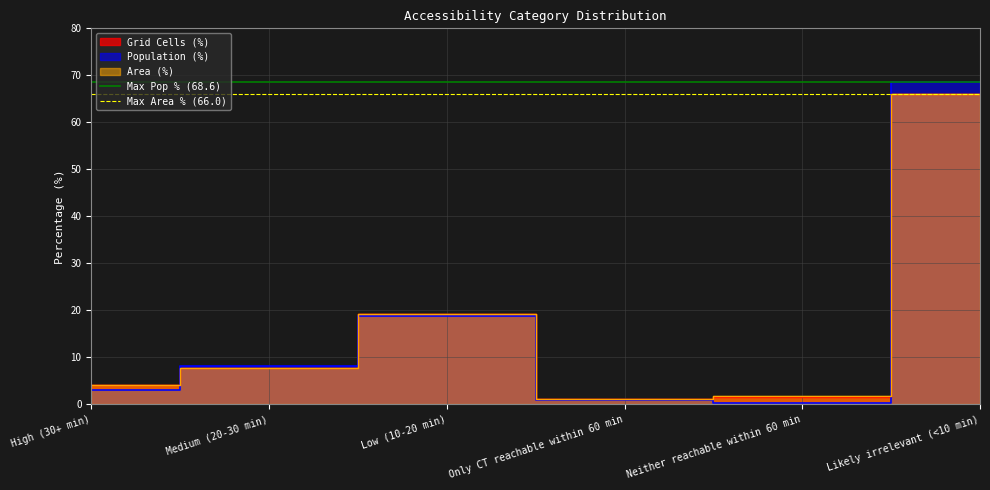

What is the minimum value for Max Area % (66.0)?

66.0